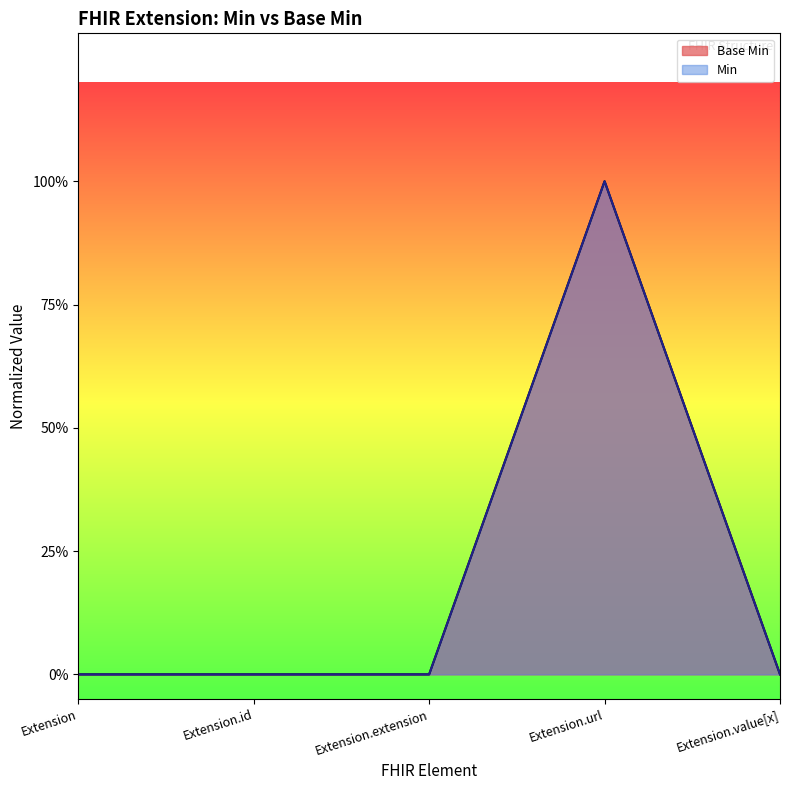

Reading right to left, extract all data points from this chart.

Base Min line: 0	1	0	0	0
Min line: 0	1	0	0	0